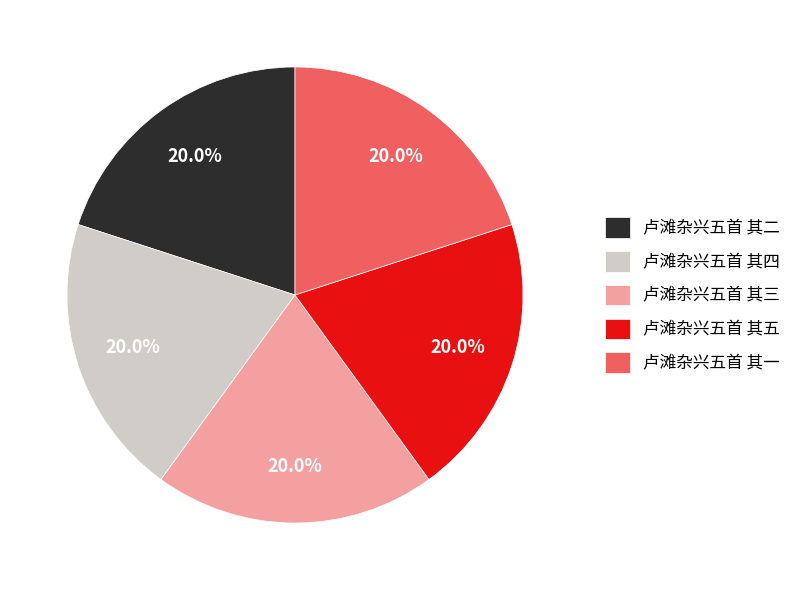

Does 卢滩杂兴五首 其二 account for over 50% of the chart?

No